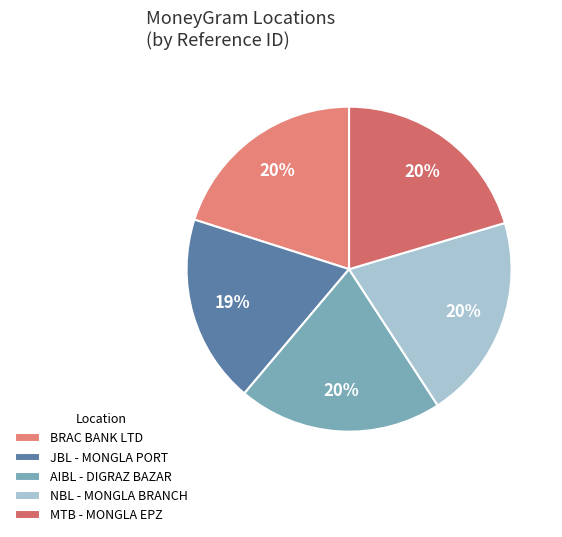

How many segments does this pie chart have?

5